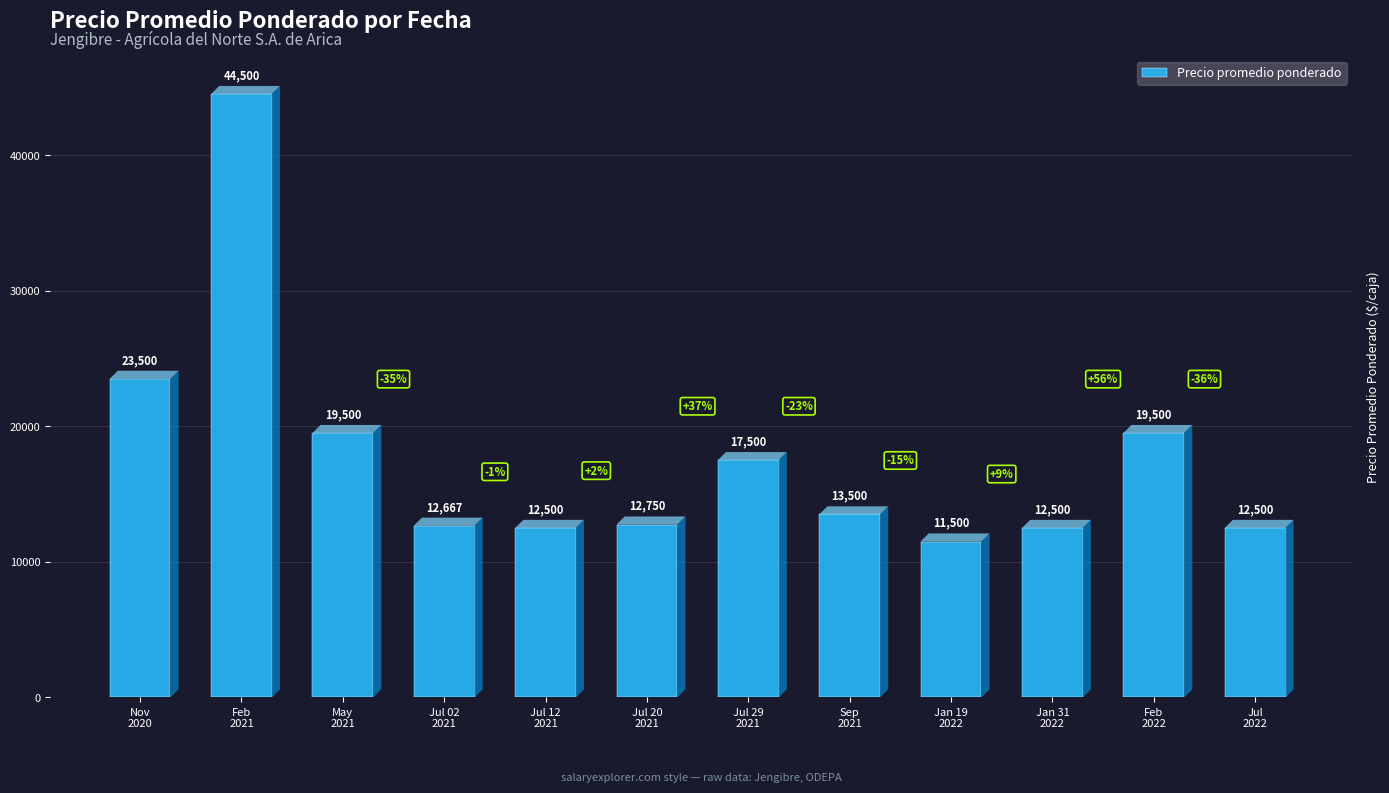

Reading left to right, list all the values displayed in this chart.

23500	44500	19500	12667	12500	12750	17500	13500	11500	12500	19500	12500